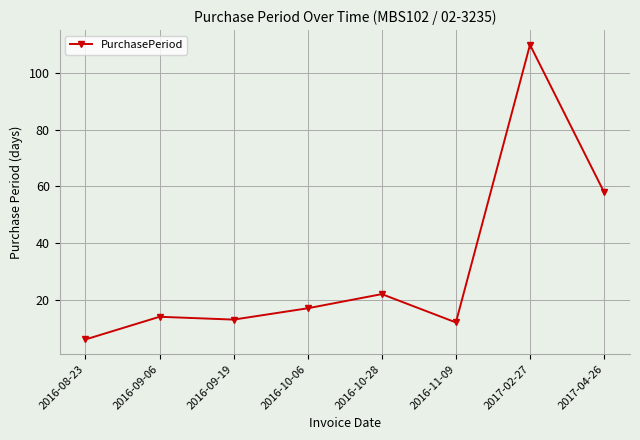

Between 2016-11-09 and 2017-02-27, which is larger?

2017-02-27